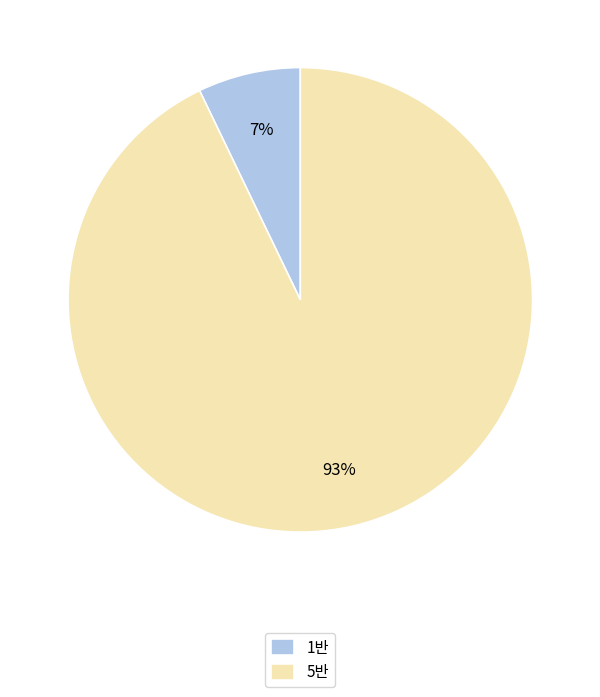

To the nearest percent, what percentage of the pie is 1반?

7%